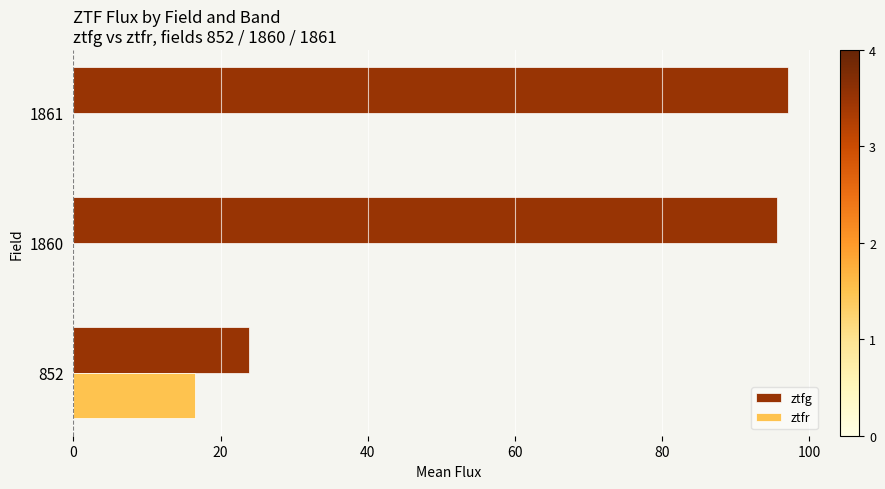

What is the sum of the ztfr values at 852 and 1860?

16.5